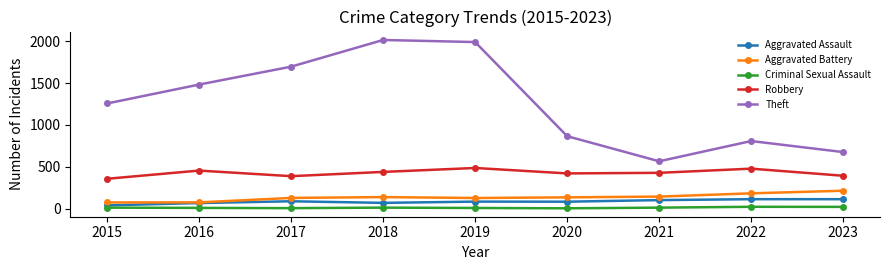

In Robbery, how many points are higher than both neighbors (excluding endpoints)?

3